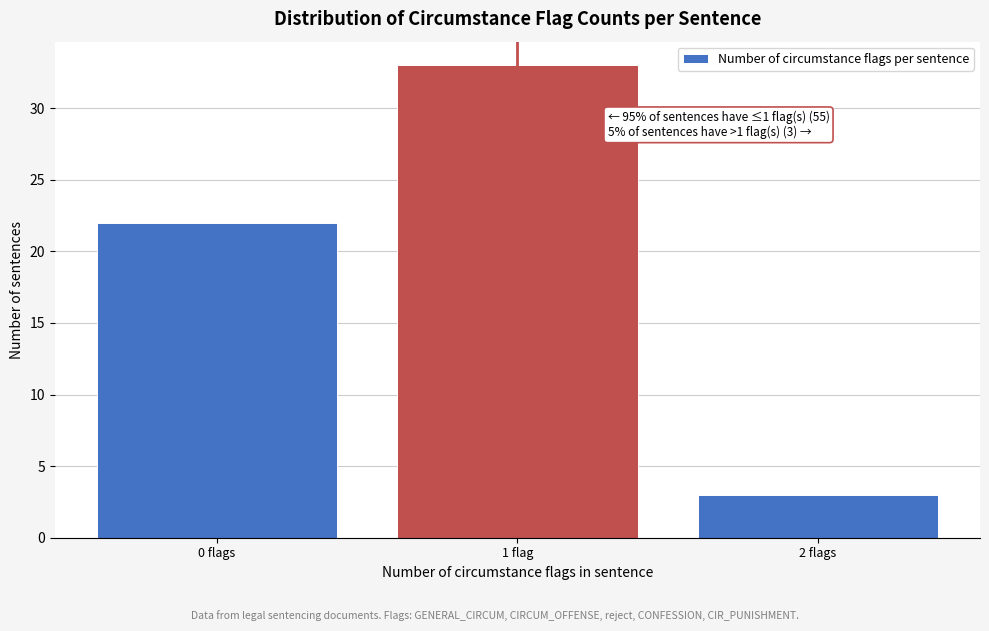

Reading left to right, what are all the values shown in this chart?

22	33	3